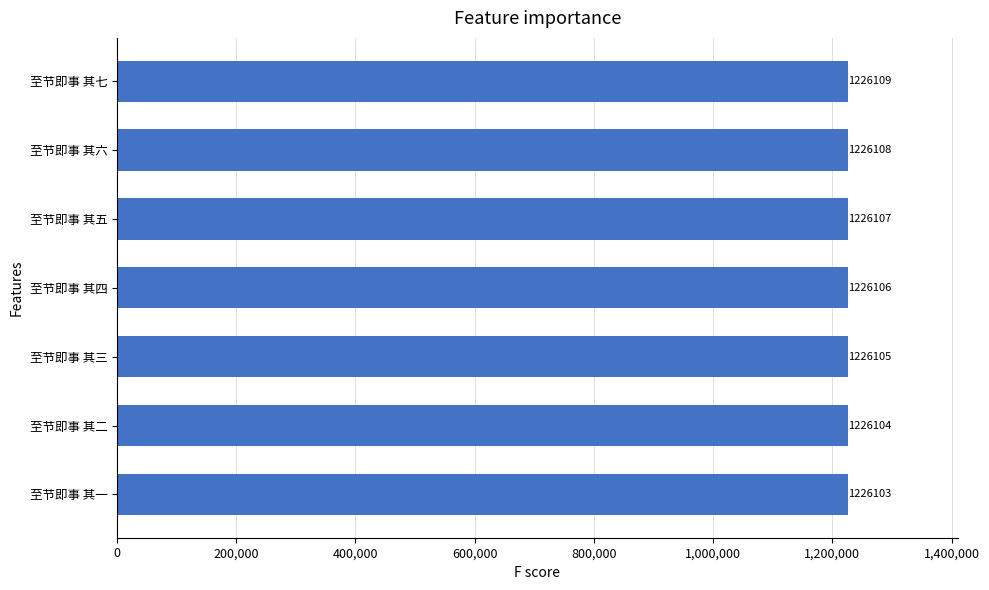

Which category has the highest value across all series?

至节即事 其七